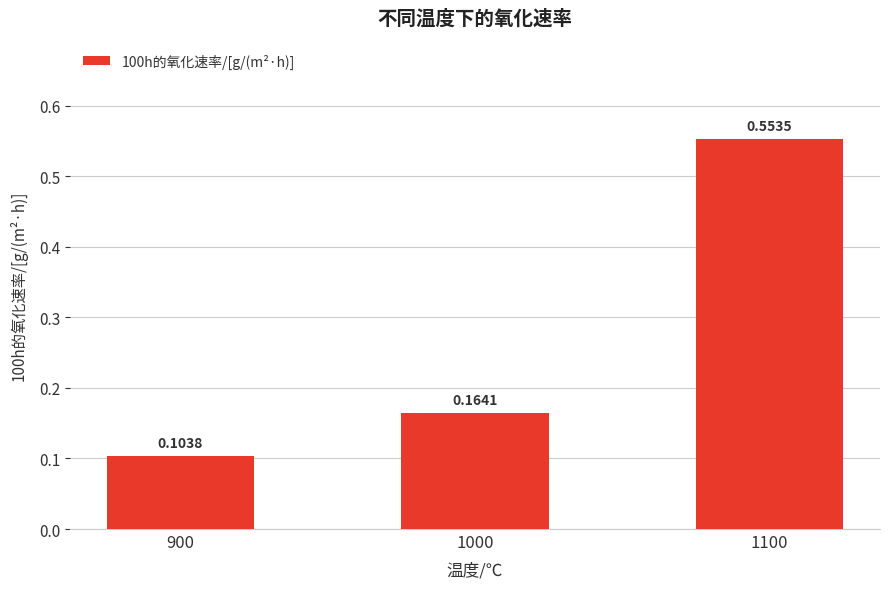

Which label corresponds to the largest value in the chart?

1100